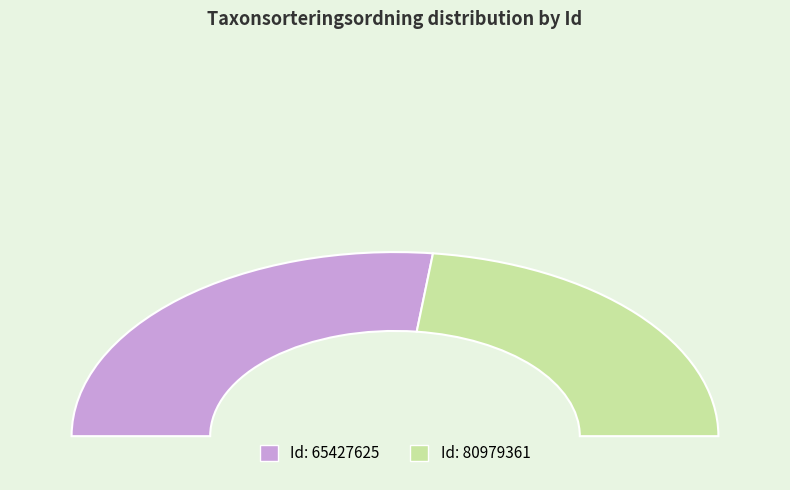

How many segments does this pie chart have?

2